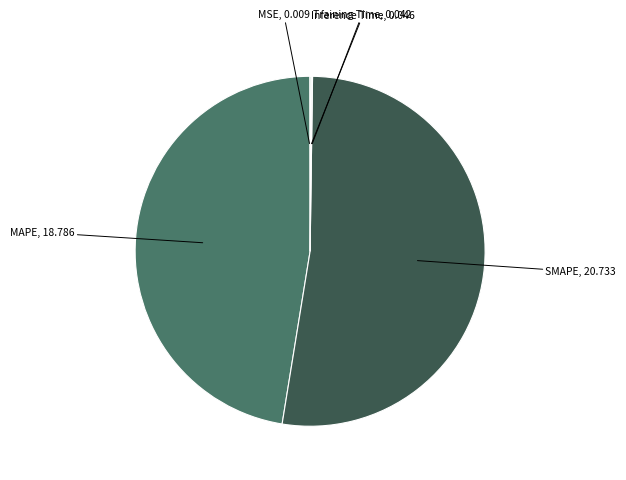

Is there a majority slice in this chart?

Yes